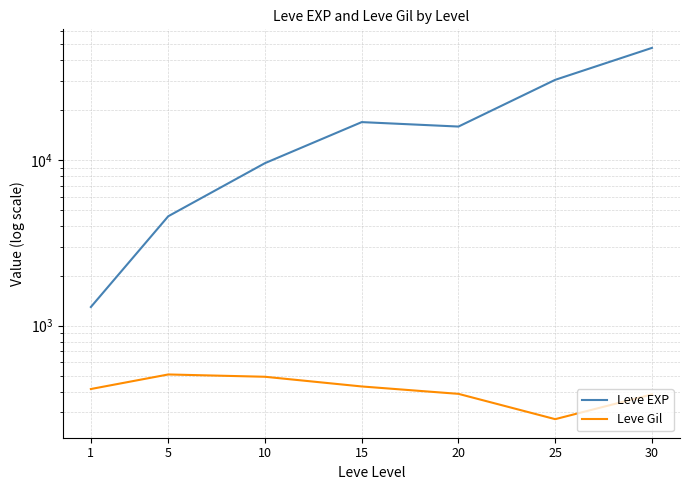

What is the lowest value of the Leve EXP series?

1297